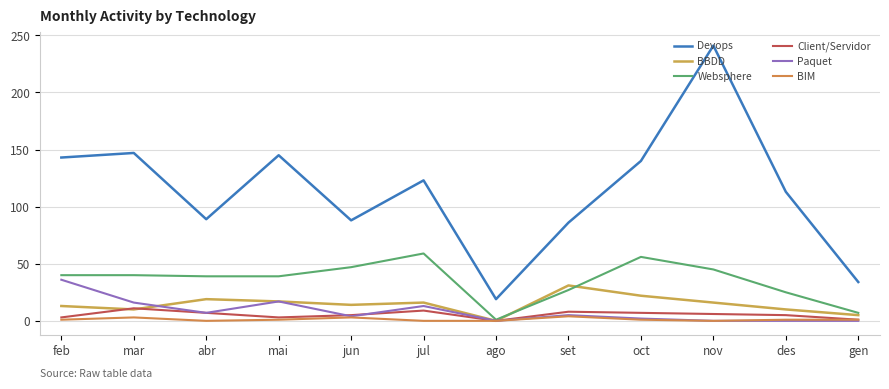

Between jun and gen, which is larger?

jun